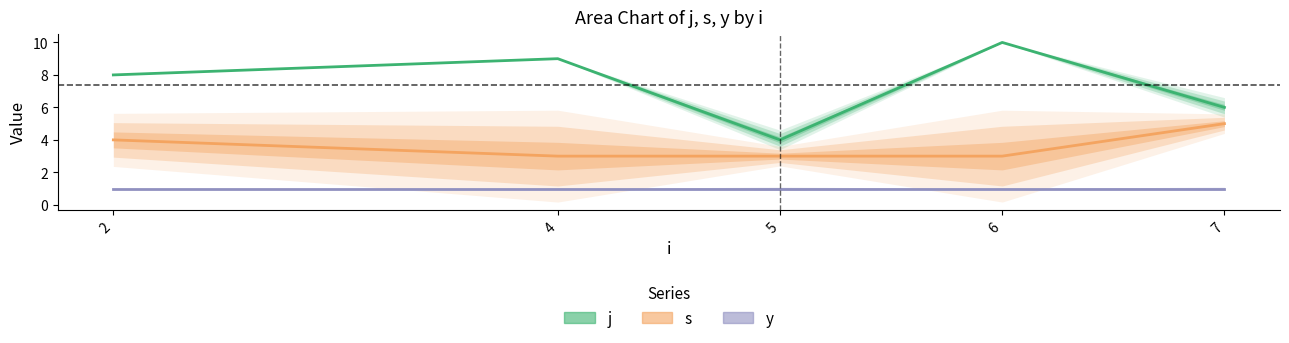

Is the value of j at 6 greater than the value of y at 6?

Yes